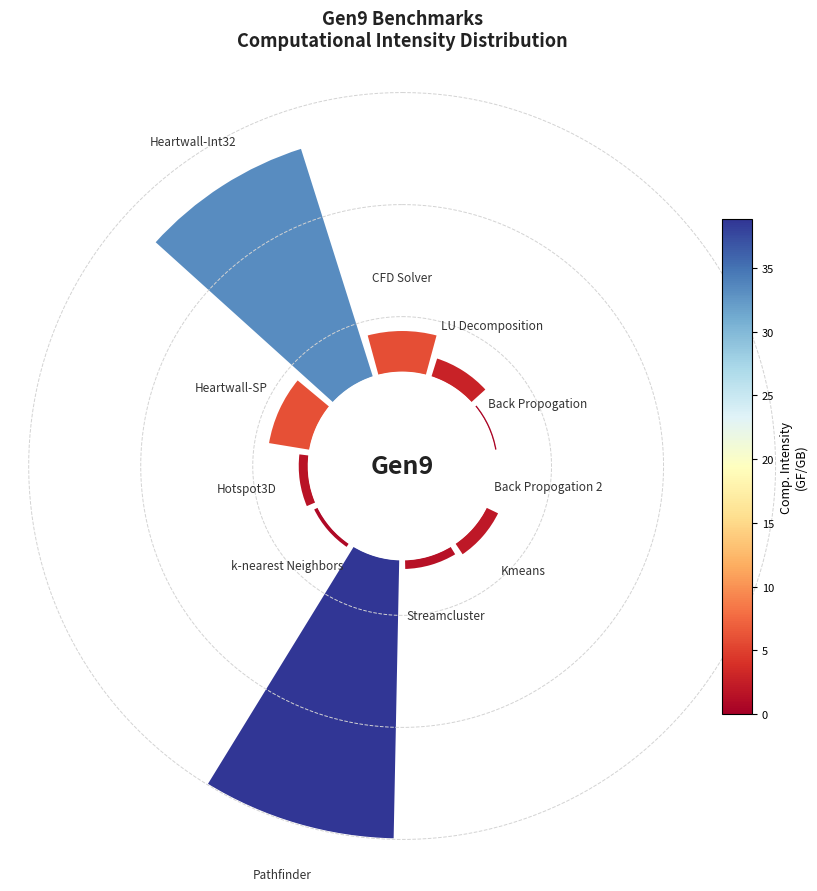

Is it true that 10 is 24% of the pie?

False